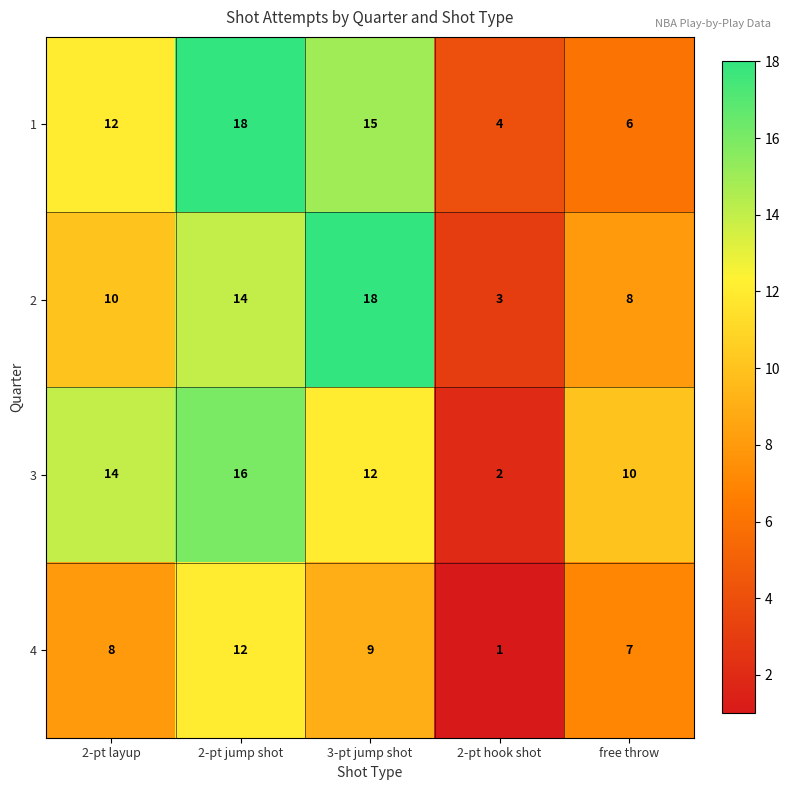

What is the maximum value for 1?

18